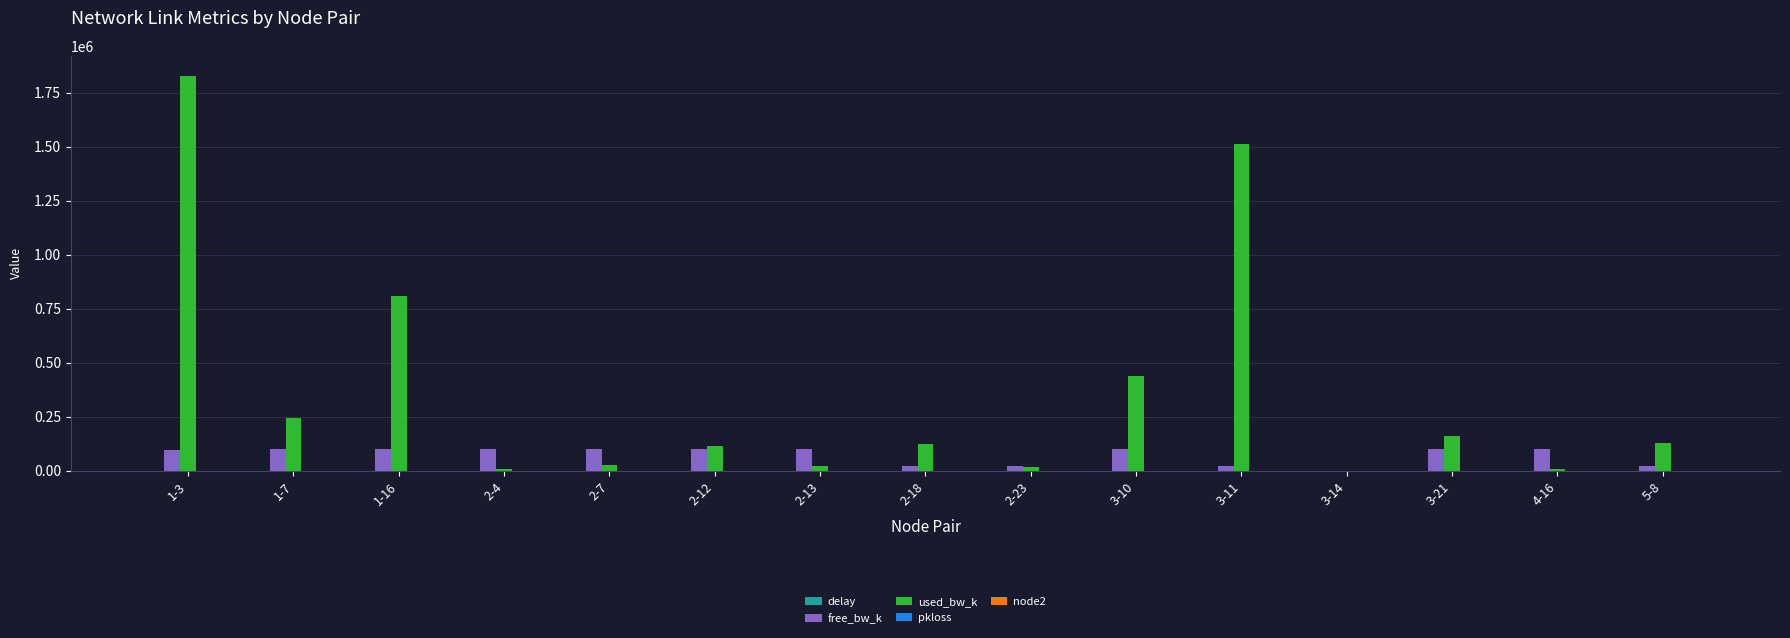

Where is used_bw_k nearest to the value 915188?

1-16